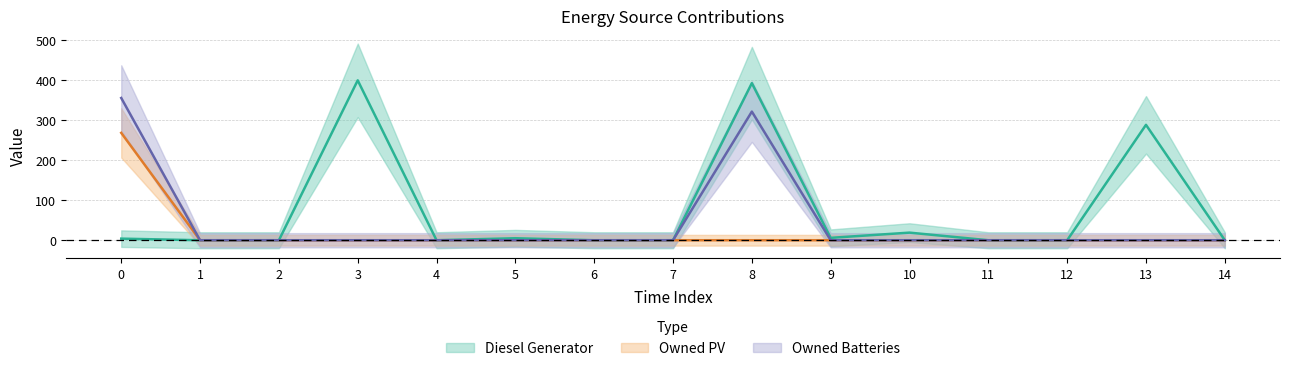

True or false: Diesel Generator has a value of 19 at 10.

True